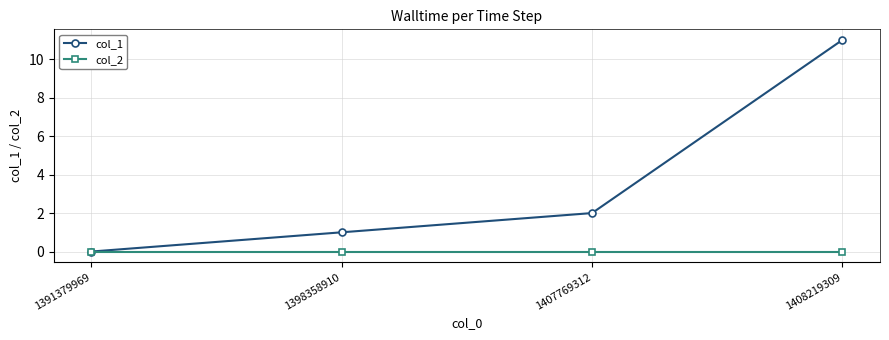

At which category does the chart reach its peak across all series?

1408219309